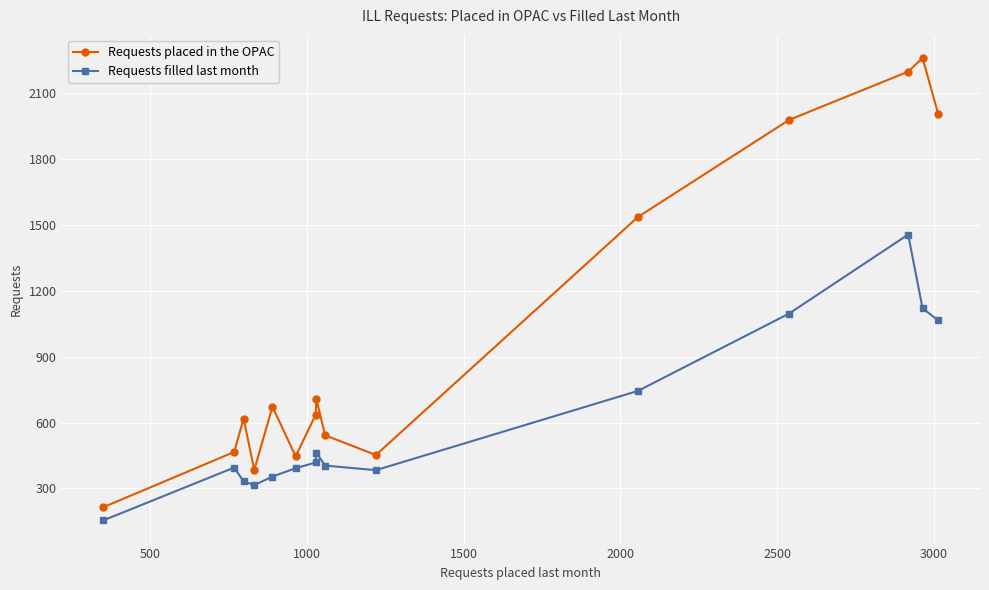

What is the difference between the second highest and second lowest values in the Requests filled last month series?

805